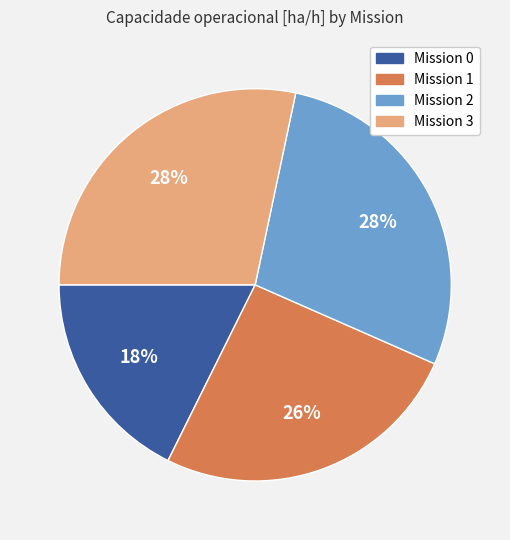

Is it true that Mission 0 is 18% of the pie?

True